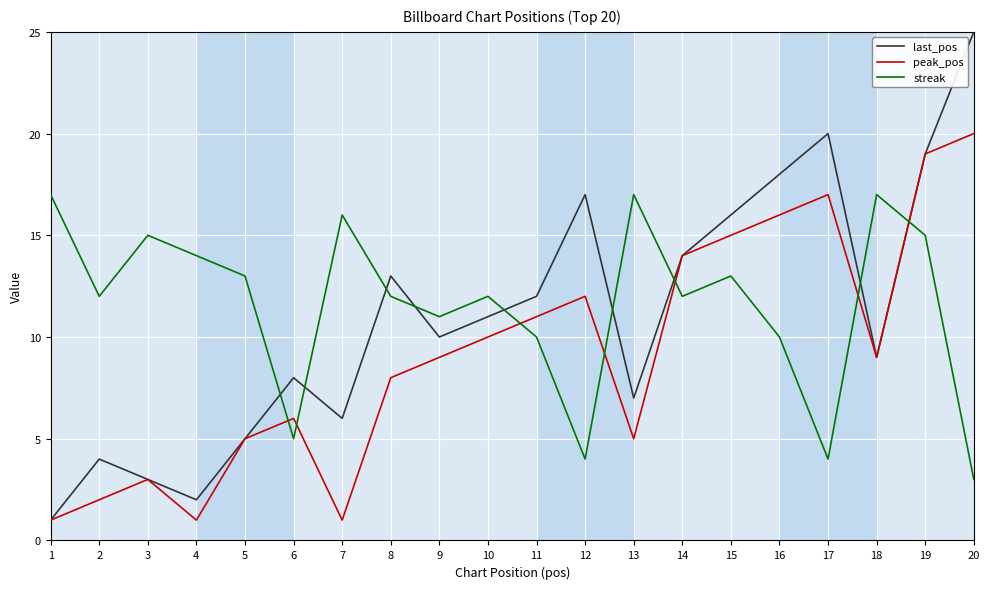

Which series has the largest range (max minus min)?

last_pos